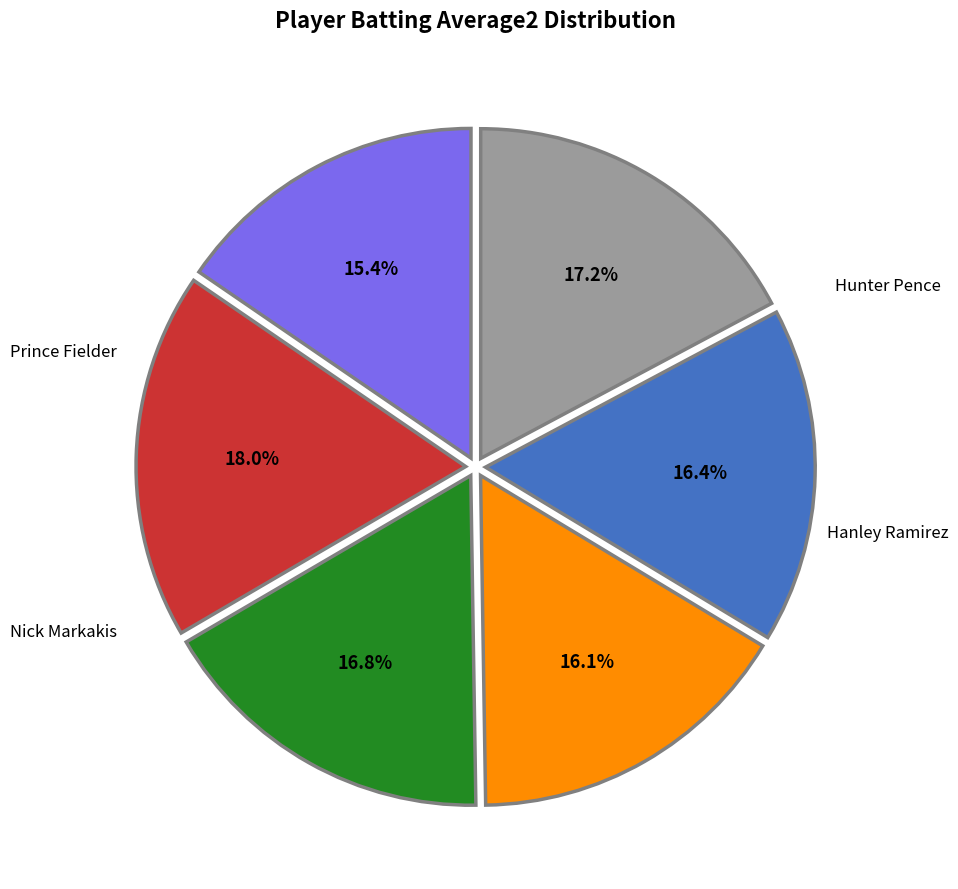

Does any single category account for the majority?

No